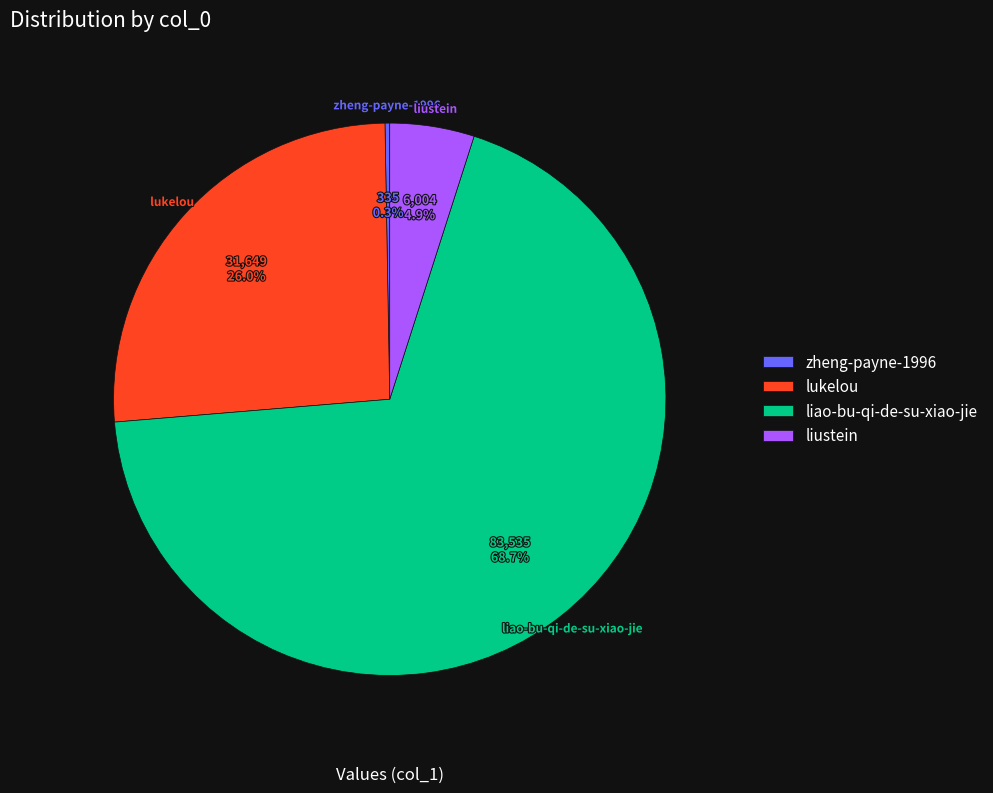

Does liao-bu-qi-de-su-xiao-jie account for over 50% of the chart?

Yes